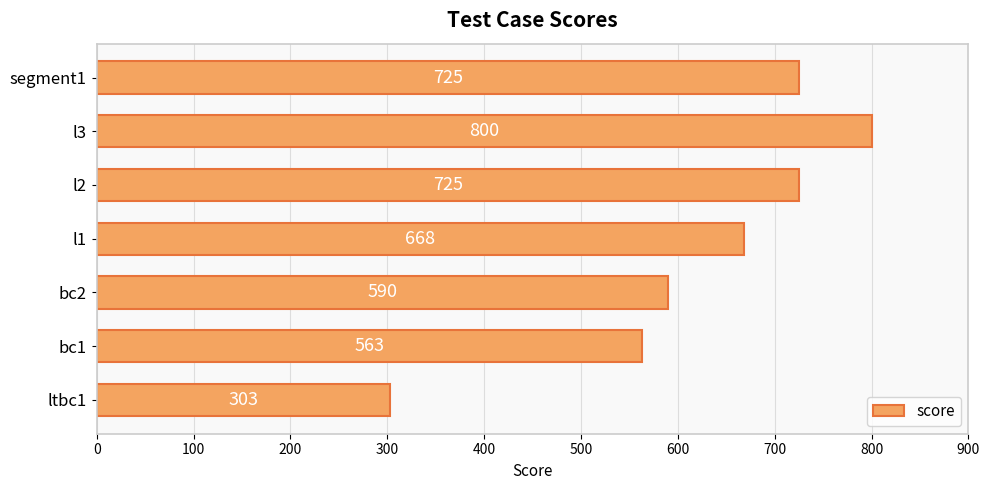

What is the difference between the maximum and minimum values?

497